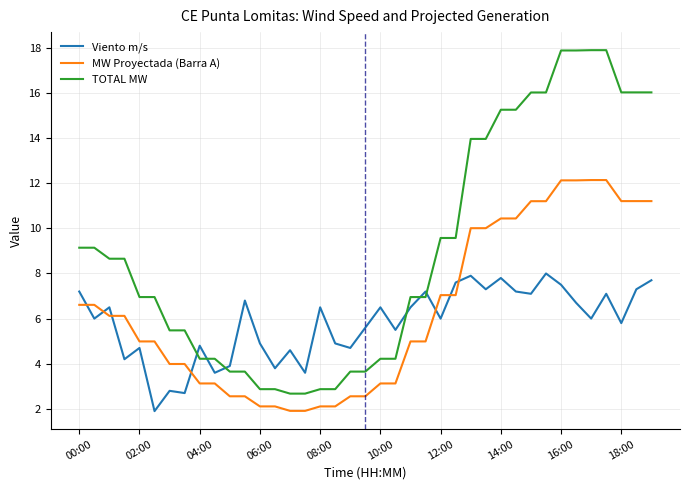

Which series has the widest spread of values?

TOTAL MW